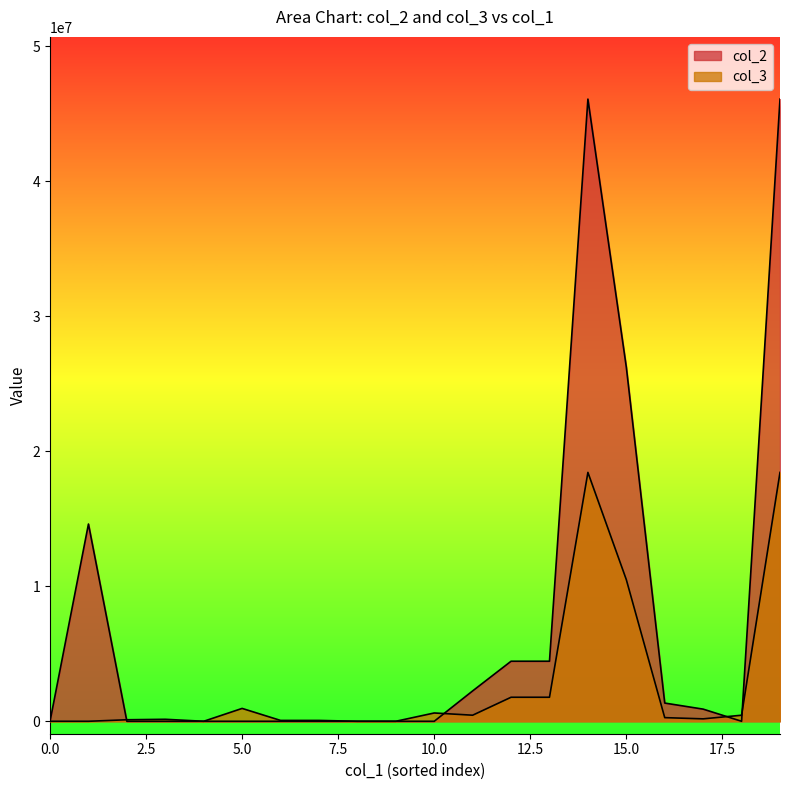

What is the sum of the col_3 values at 4920000 and 14943500?

595905